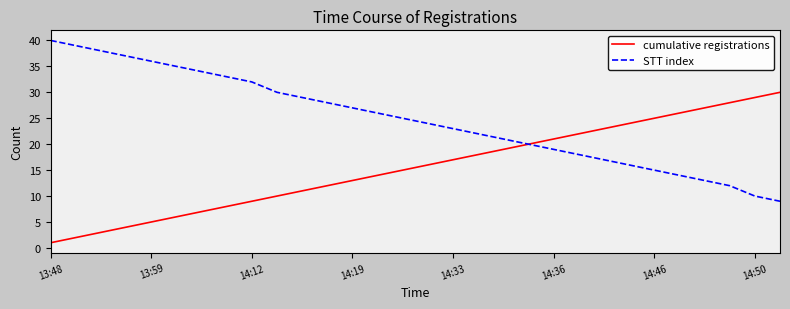

Which series has the largest total across all categories?

STT index